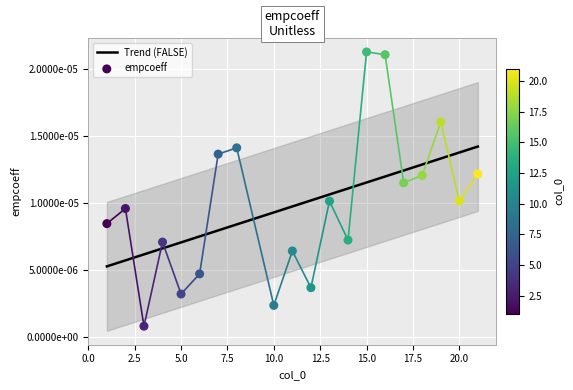

Which series reaches the minimum Y coordinate?

empcoeff